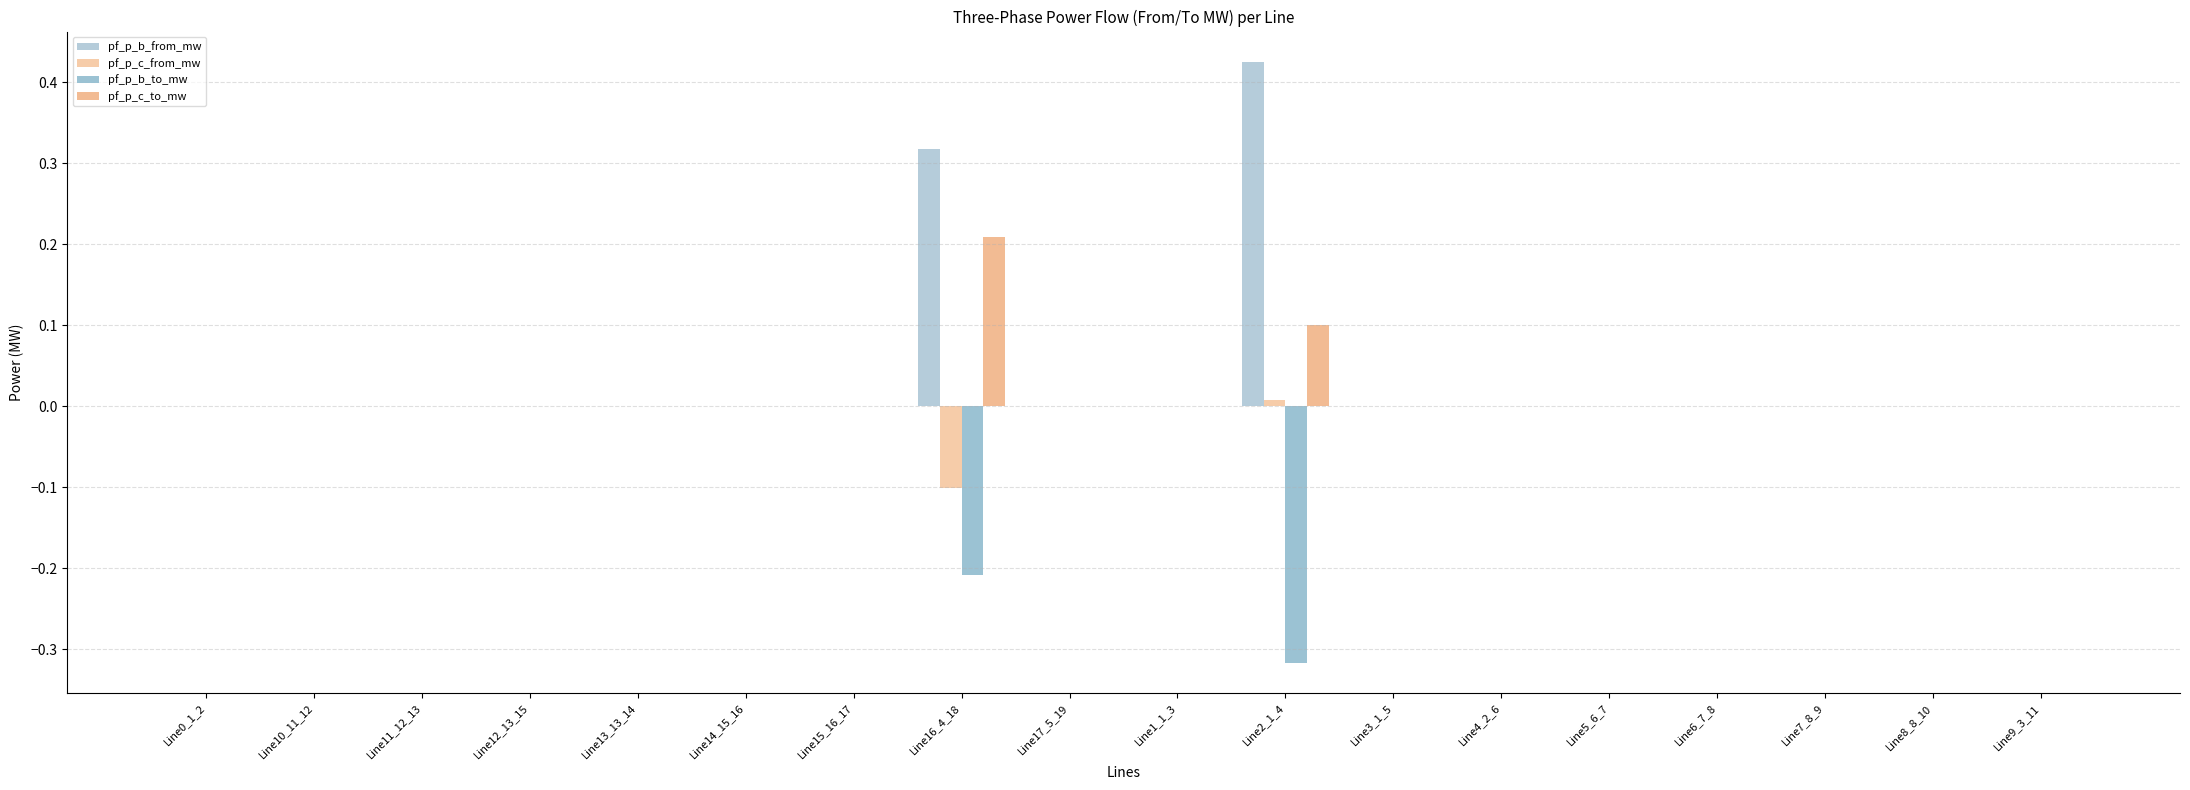

Reading left to right, transcribe all the data shown in this chart.

pf_p_b_from_mw: -0.0	-0.0	-0.0	-0.0	-0.0	-0.0	-0.0	0.3	-0.0	-0.0	0.4	-0.0	-0.0	-0.0	-0.0	-0.0	-0.0	-0.0
pf_p_c_from_mw: -0.0	-0.0	-0.0	-0.0	-0.0	-0.0	-0.0	-0.1	-0.0	-0.0	0.0	-0.0	-0.0	-0.0	-0.0	-0.0	-0.0	-0.0
pf_p_b_to_mw: 0.0	0.0	0.0	0.0	0.0	0.0	0.0	-0.2	0.0	0.0	-0.3	0.0	0.0	0.0	0.0	0.0	0.0	0.0
pf_p_c_to_mw: 0.0	0.0	0.0	0.0	0.0	0.0	0.0	0.2	0.0	0.0	0.1	0.0	0.0	0.0	0.0	0.0	0.0	0.0